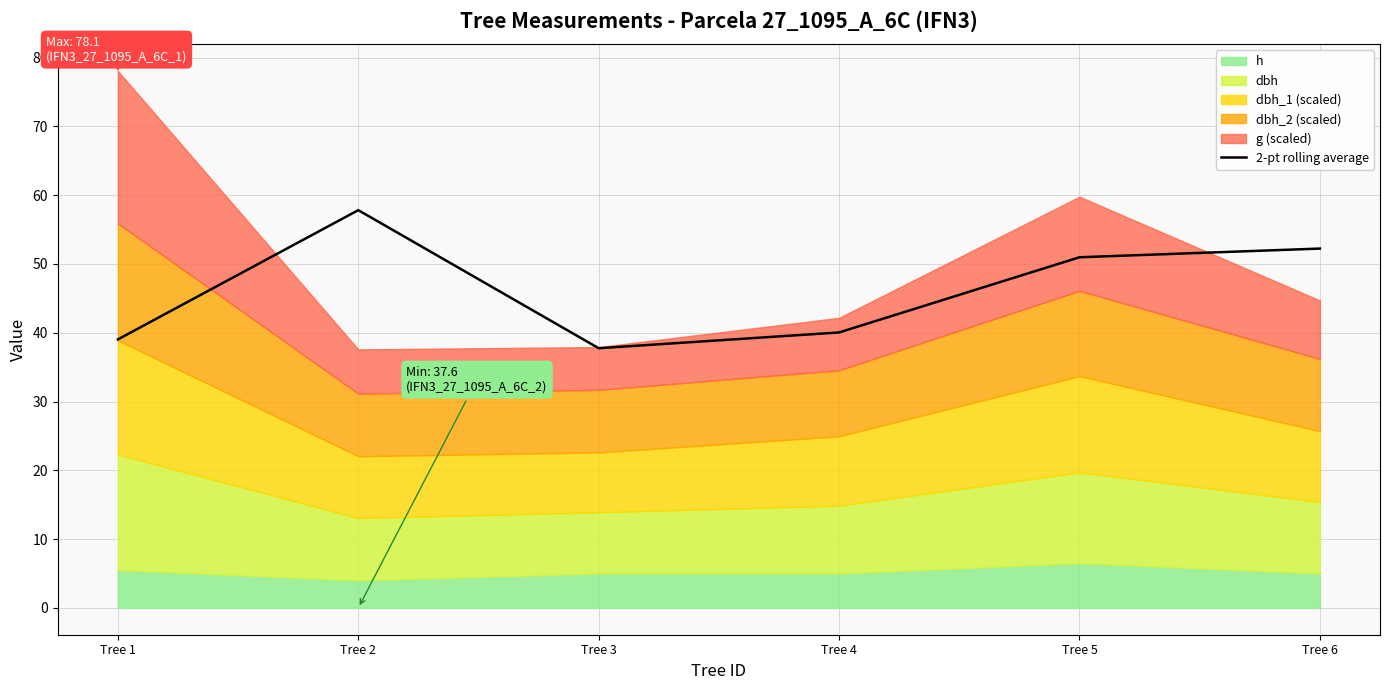

What is the change in value from Tree 3 to Tree 6?

+14.5